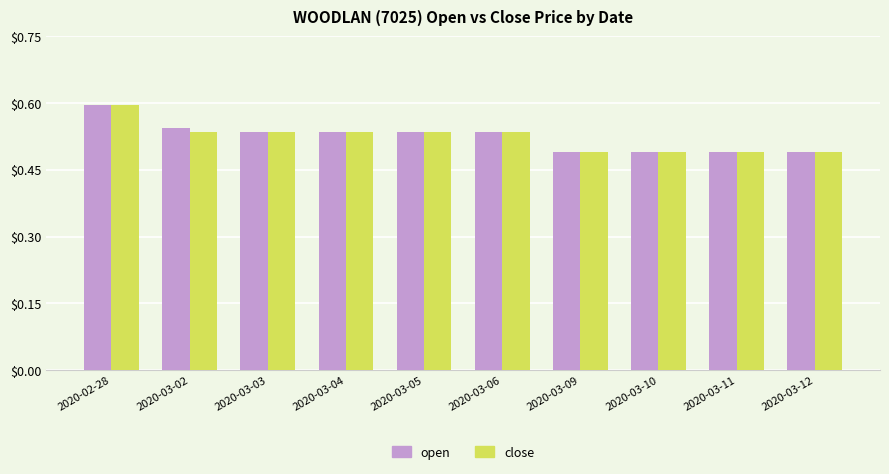

Is the value of open at 2020-02-28 greater than the value of close at 2020-03-09?

Yes